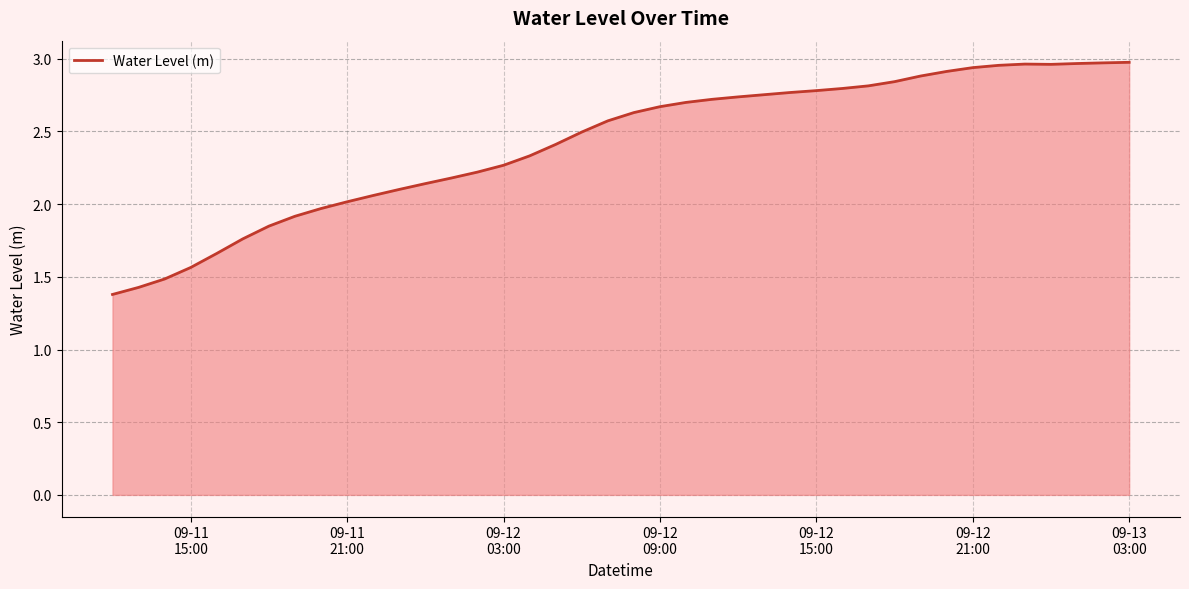

Reading left to right, transcribe all the data shown in this chart.

1.4	1.4	1.5	1.6	1.7	1.8	1.8	1.9	2.0	2.0	2.1	2.1	2.1	2.2	2.2	2.3	2.3	2.4	2.5	2.6	2.6	2.7	2.7	2.7	2.7	2.8	2.8	2.8	2.8	2.8	2.8	2.9	2.9	2.9	3.0	3.0	3.0	3.0	3.0	3.0